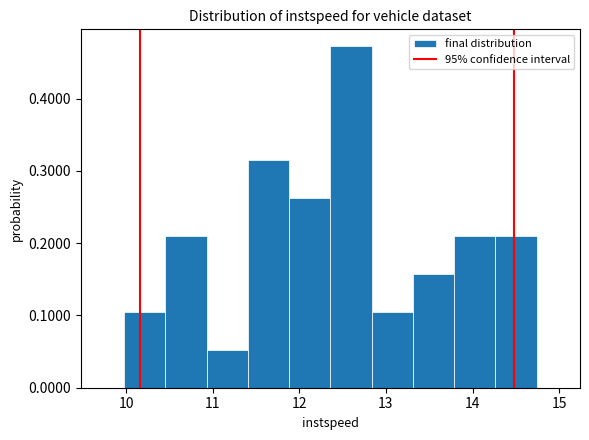

Reading left to right, transcribe this chart: for each bar, give the range it covers on the x-axis and its height. Neither the bar edges nor the heights are printed on the chart, so give them approximately, as read against the axes.

10.0 to 10.5: 0.10
10.5 to 10.9: 0.21
10.9 to 11.4: 0.05
11.4 to 11.9: 0.31
11.9 to 12.4: 0.26
12.4 to 12.8: 0.47
12.8 to 13.3: 0.10
13.3 to 13.8: 0.16
13.8 to 14.3: 0.21
14.3 to 14.7: 0.21